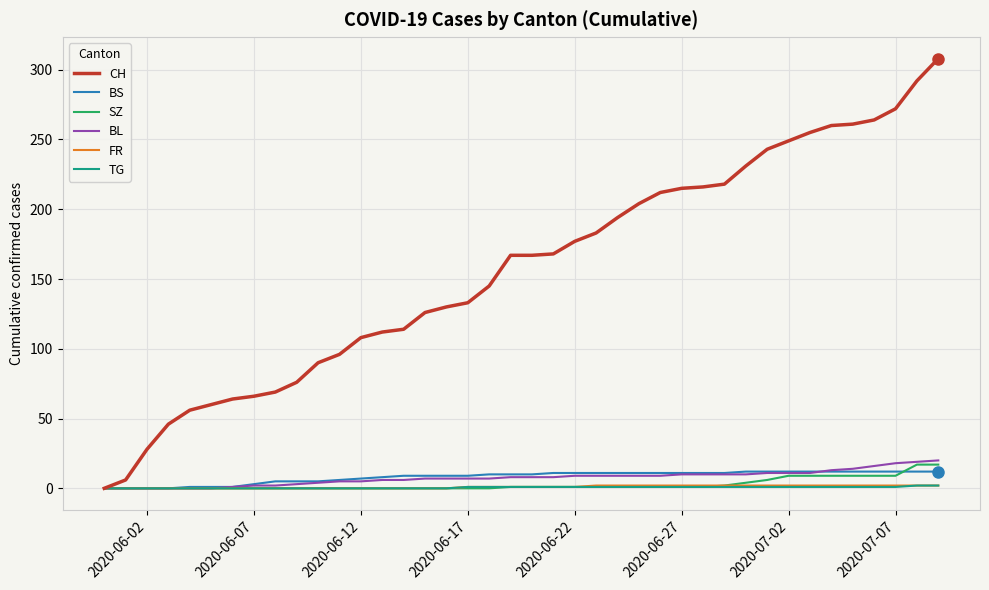

Which series has the largest total across all categories?

CH